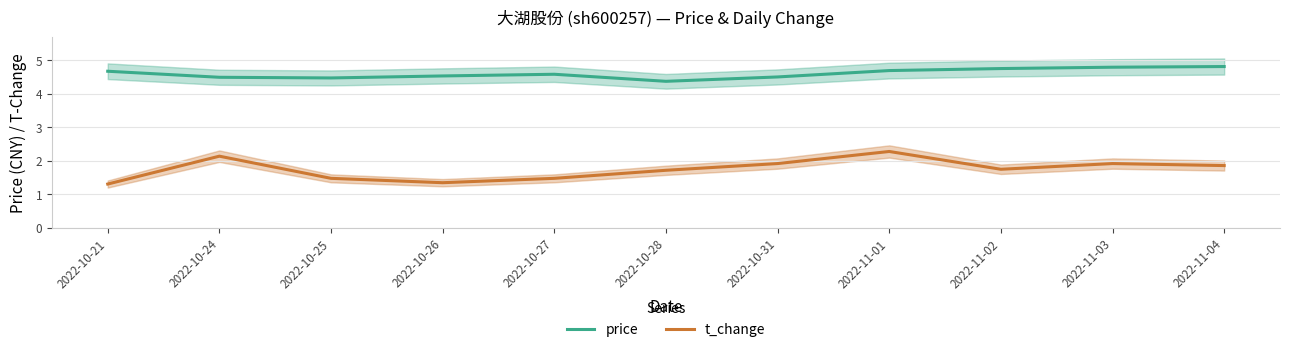

Which series has the largest range (max minus min)?

t_change